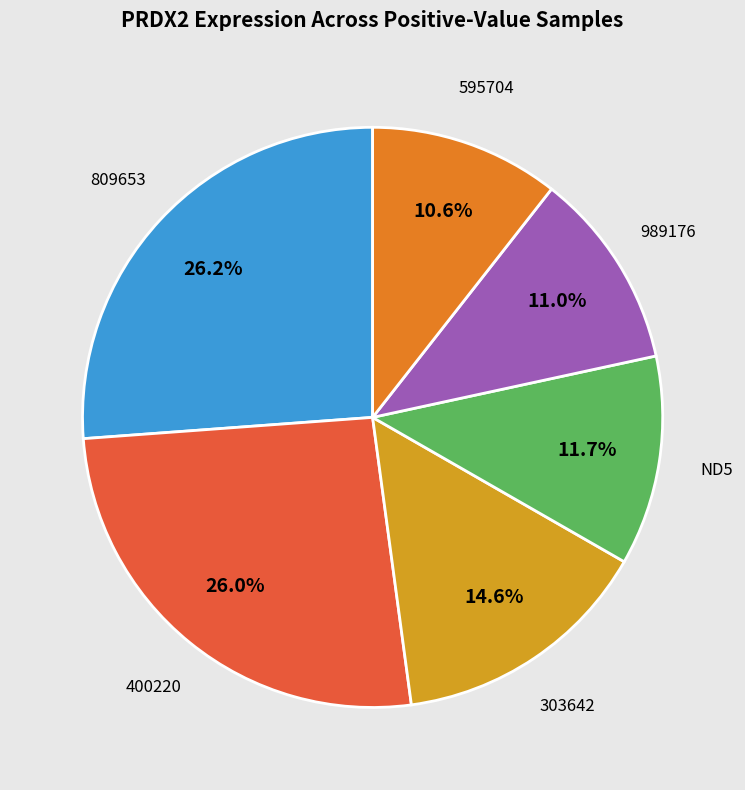

Is there a majority slice in this chart?

No